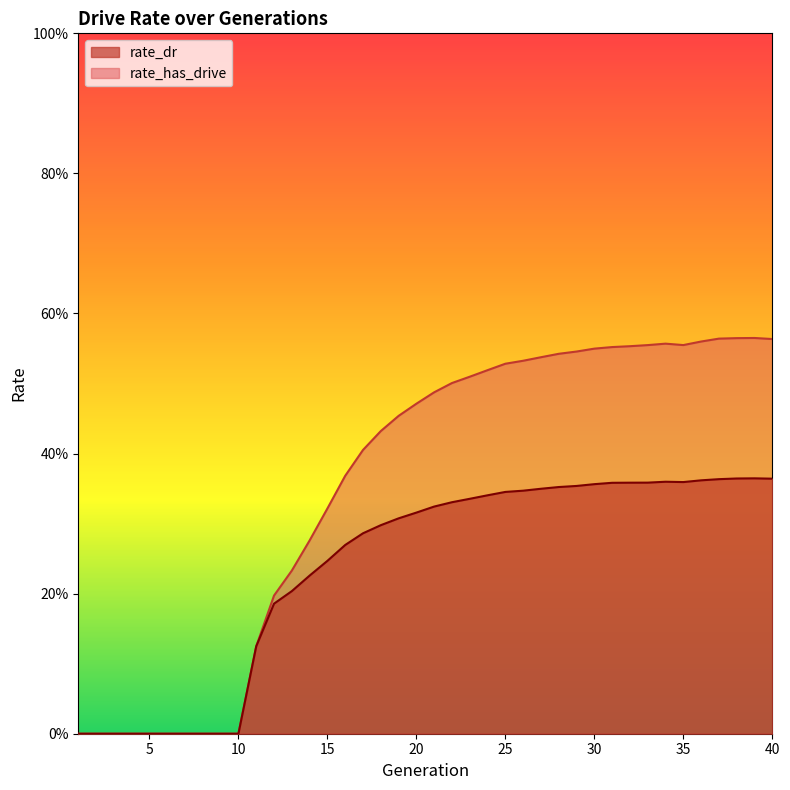

How many values in the rate_dr series exceed 0?

30